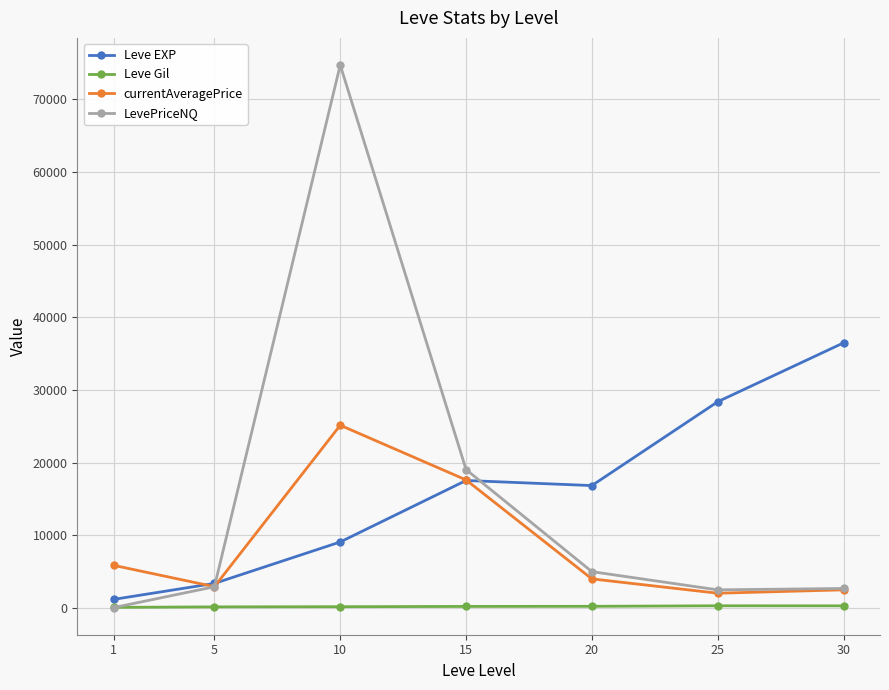

What is the value of the currentAveragePrice point at the 2nd from the left?

2957.9